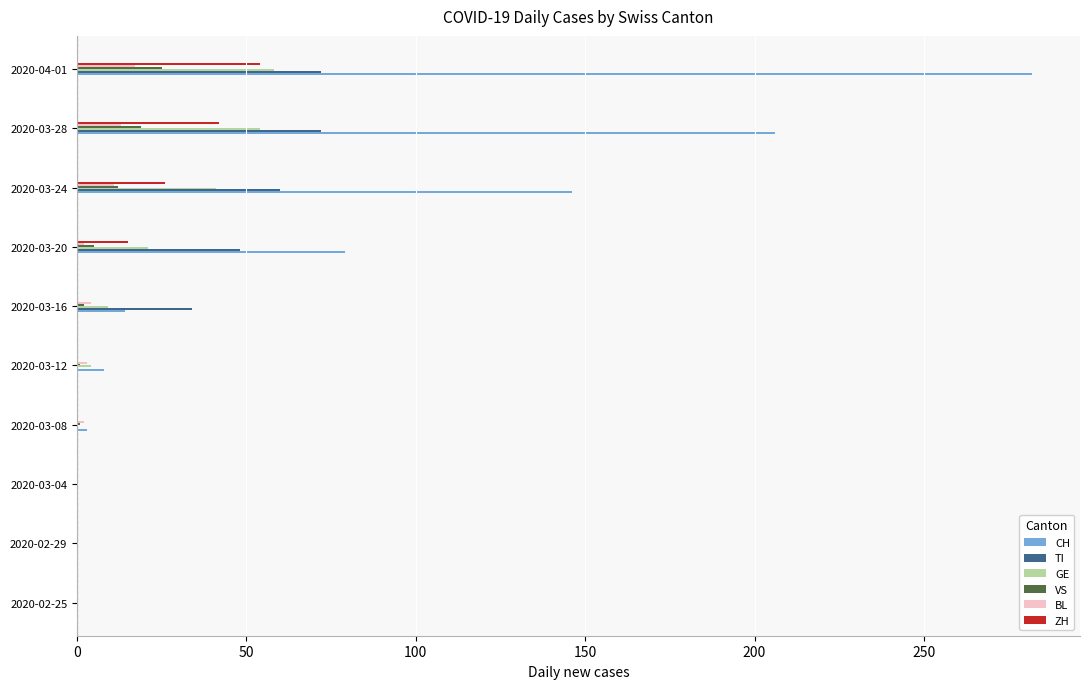

How many series are shown in this chart?

6